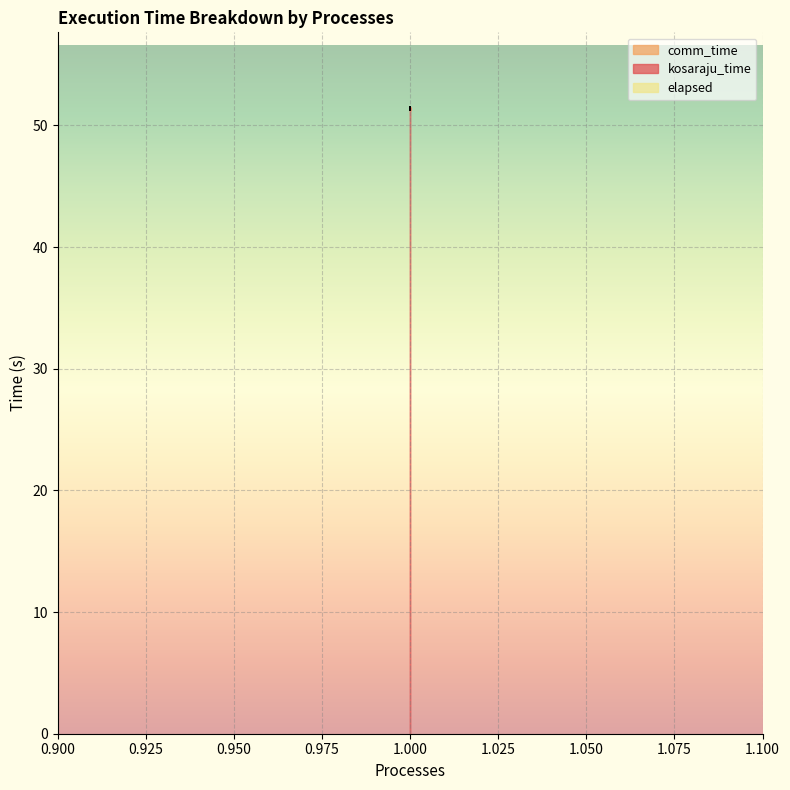

Is it true that kosaraju_time equals 51.4 at 1?

True